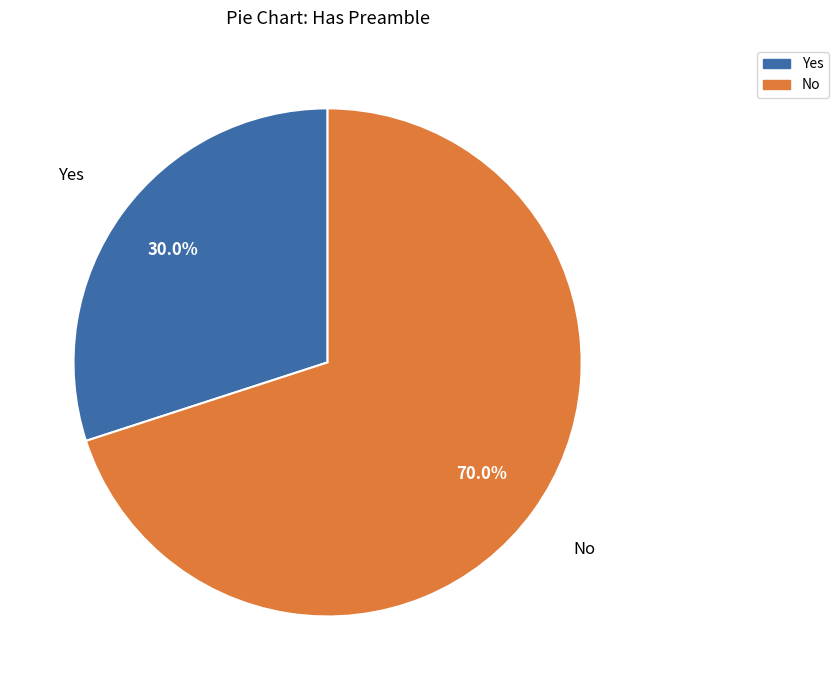

What percentage is the No slice, to the nearest percent?

70%